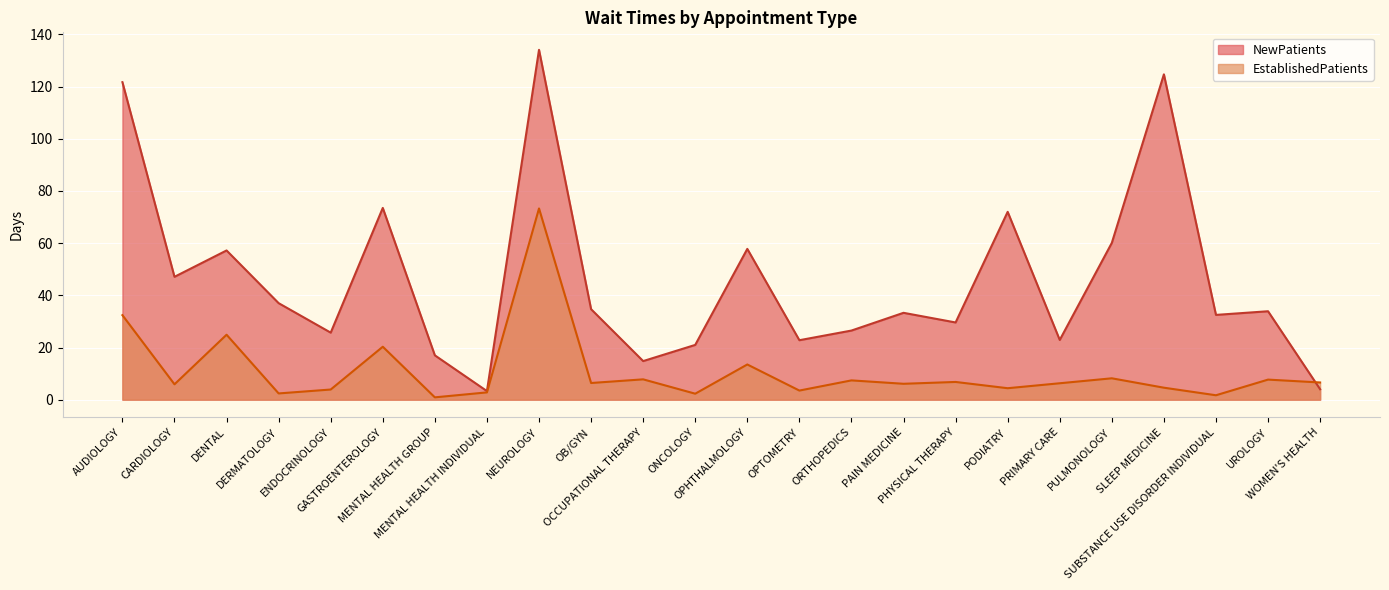

Is the value of NewPatients at NEUROLOGY greater than the value of EstablishedPatients at ORTHOPEDICS?

Yes